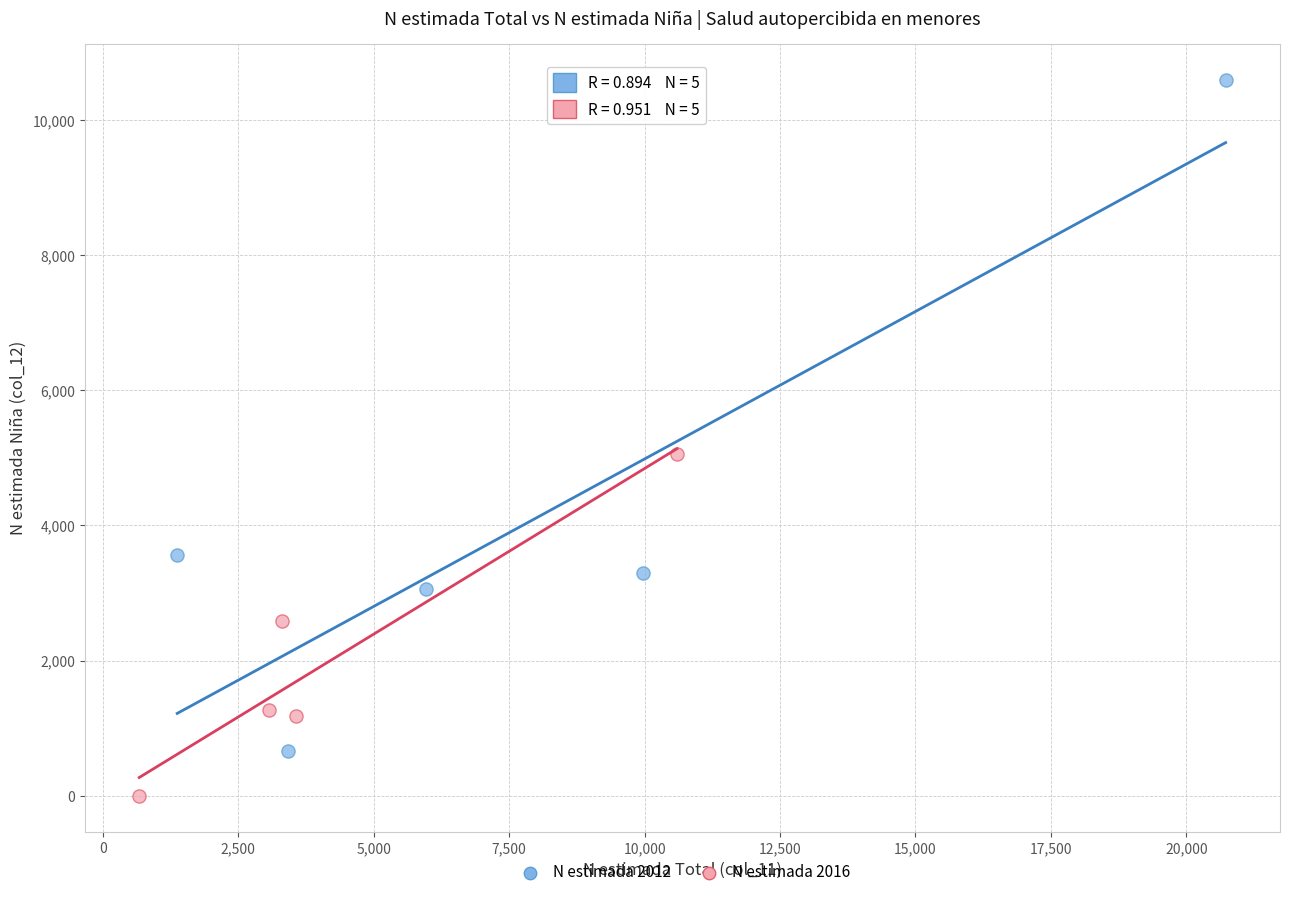

Which series contains the lowest Y value?

N estimada 2016